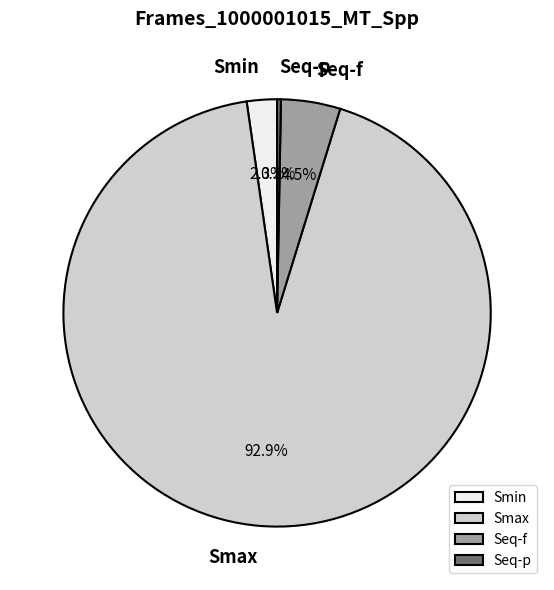

What is the smallest slice in the pie chart?

Seq-p